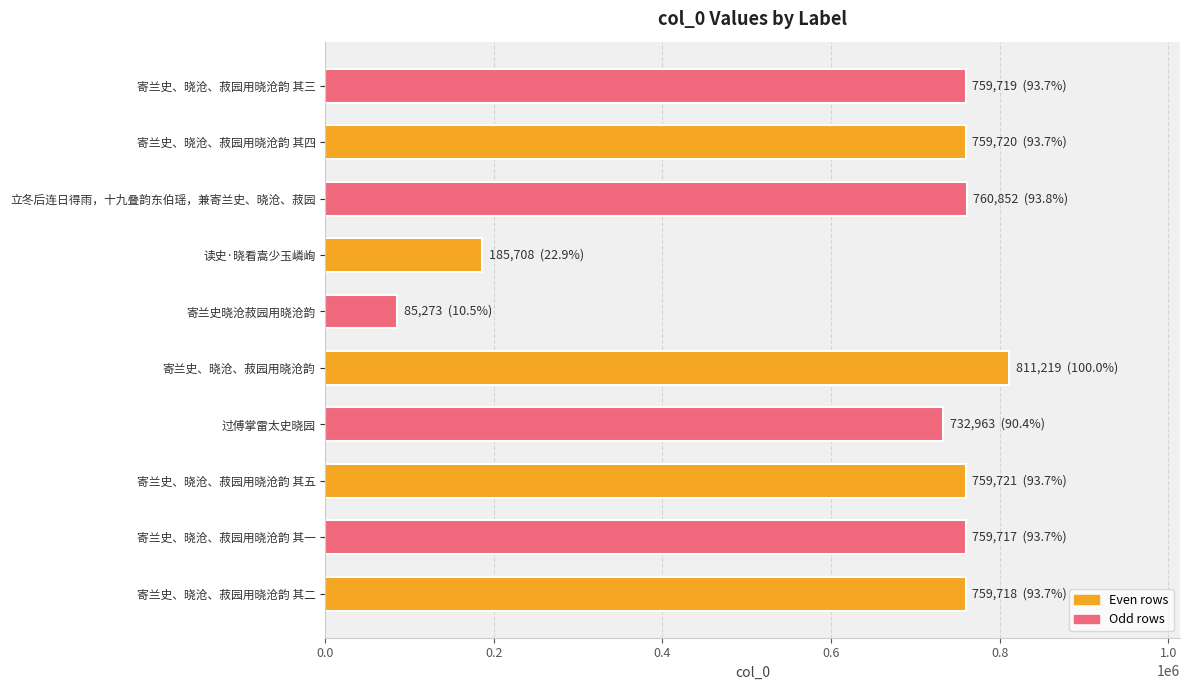

Read the value at 寄兰史、晓沧、菽园用晓沧韵 其四, to the nearest 10.

759720